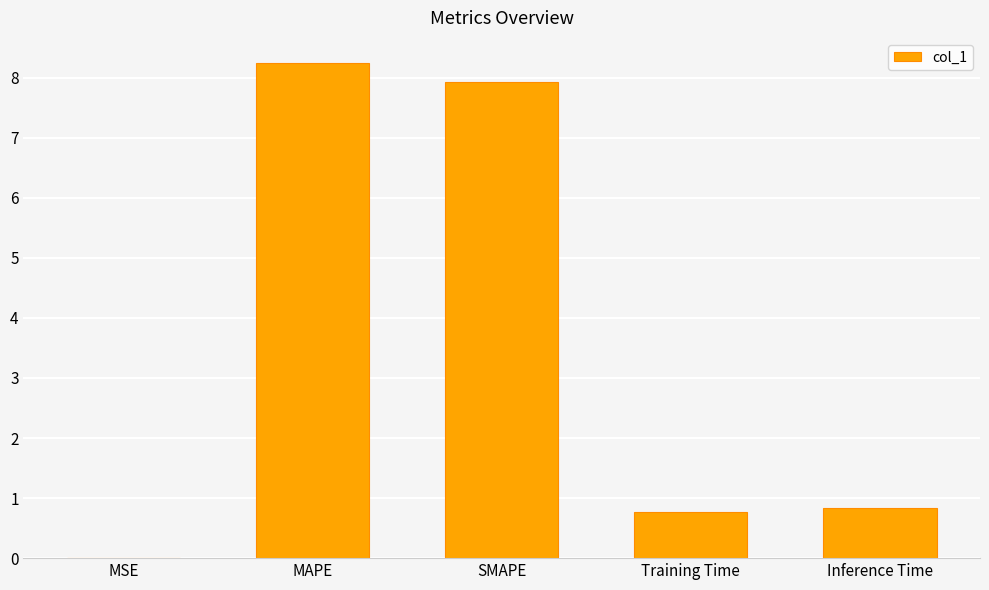

What is the sum of all values?

17.8